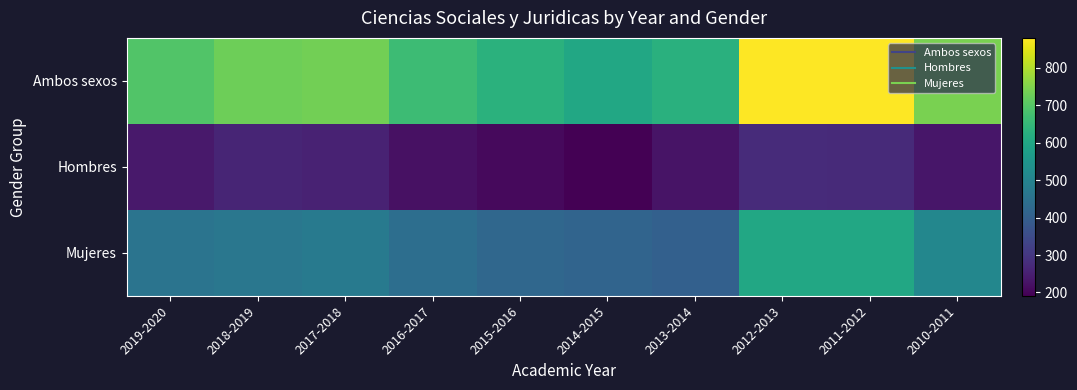

Reading right to left, list all the values displayed in this chart.

Ambos sexos: 2010-2011=742	2011-2012=879	2012-2013=880	2013-2014=628	2014-2015=605	2015-2016=630	2016-2017=663	2017-2018=732	2018-2019=727	2019-2020=693
Hombres: 2010-2011=233	2011-2012=274	2012-2013=277	2013-2014=227	2014-2015=191	2015-2016=209	2016-2017=223	2017-2018=257	2018-2019=262	2019-2020=238
Mujeres: 2010-2011=509	2011-2012=605	2012-2013=603	2013-2014=401	2014-2015=414	2015-2016=421	2016-2017=440	2017-2018=475	2018-2019=465	2019-2020=455